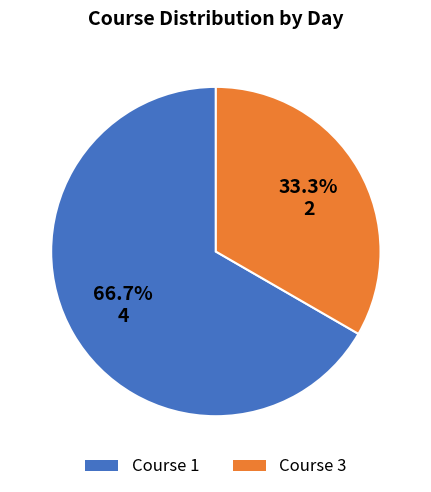

Between Course 1 and Course 3, which is larger?

Course 1